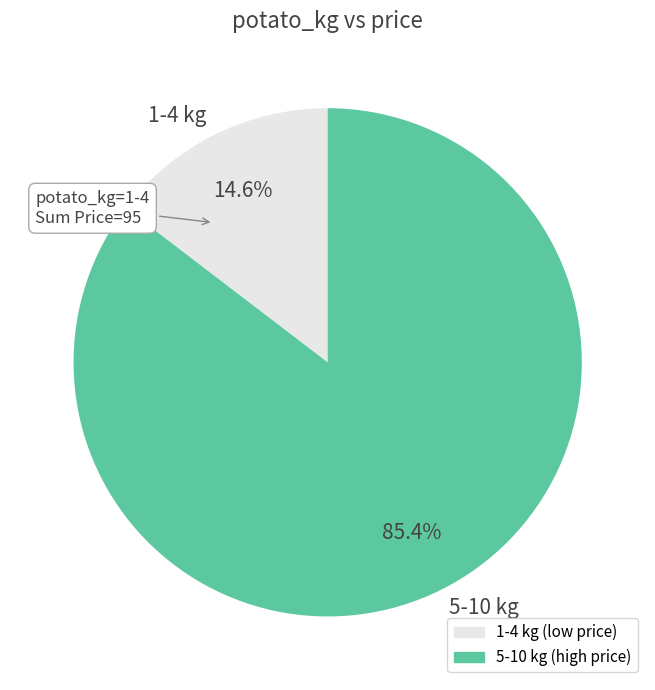

What percentage do 1-4 kg and 5-10 kg together represent?

100.0%